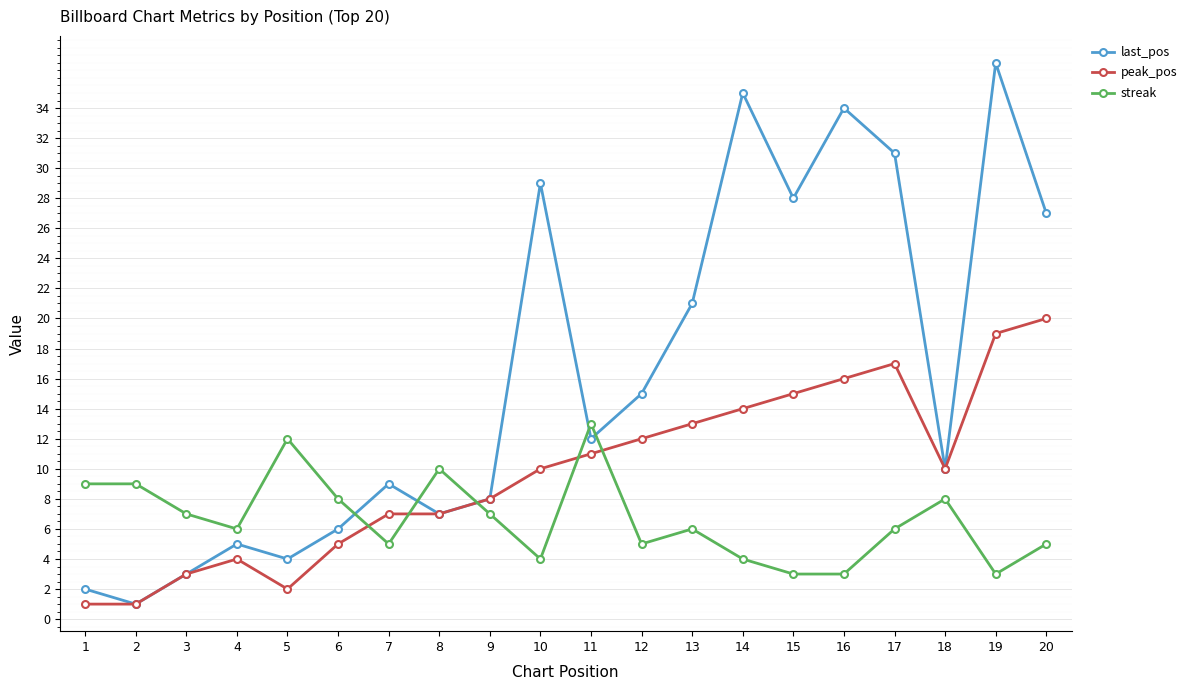

What is the sum of all streak values?

133